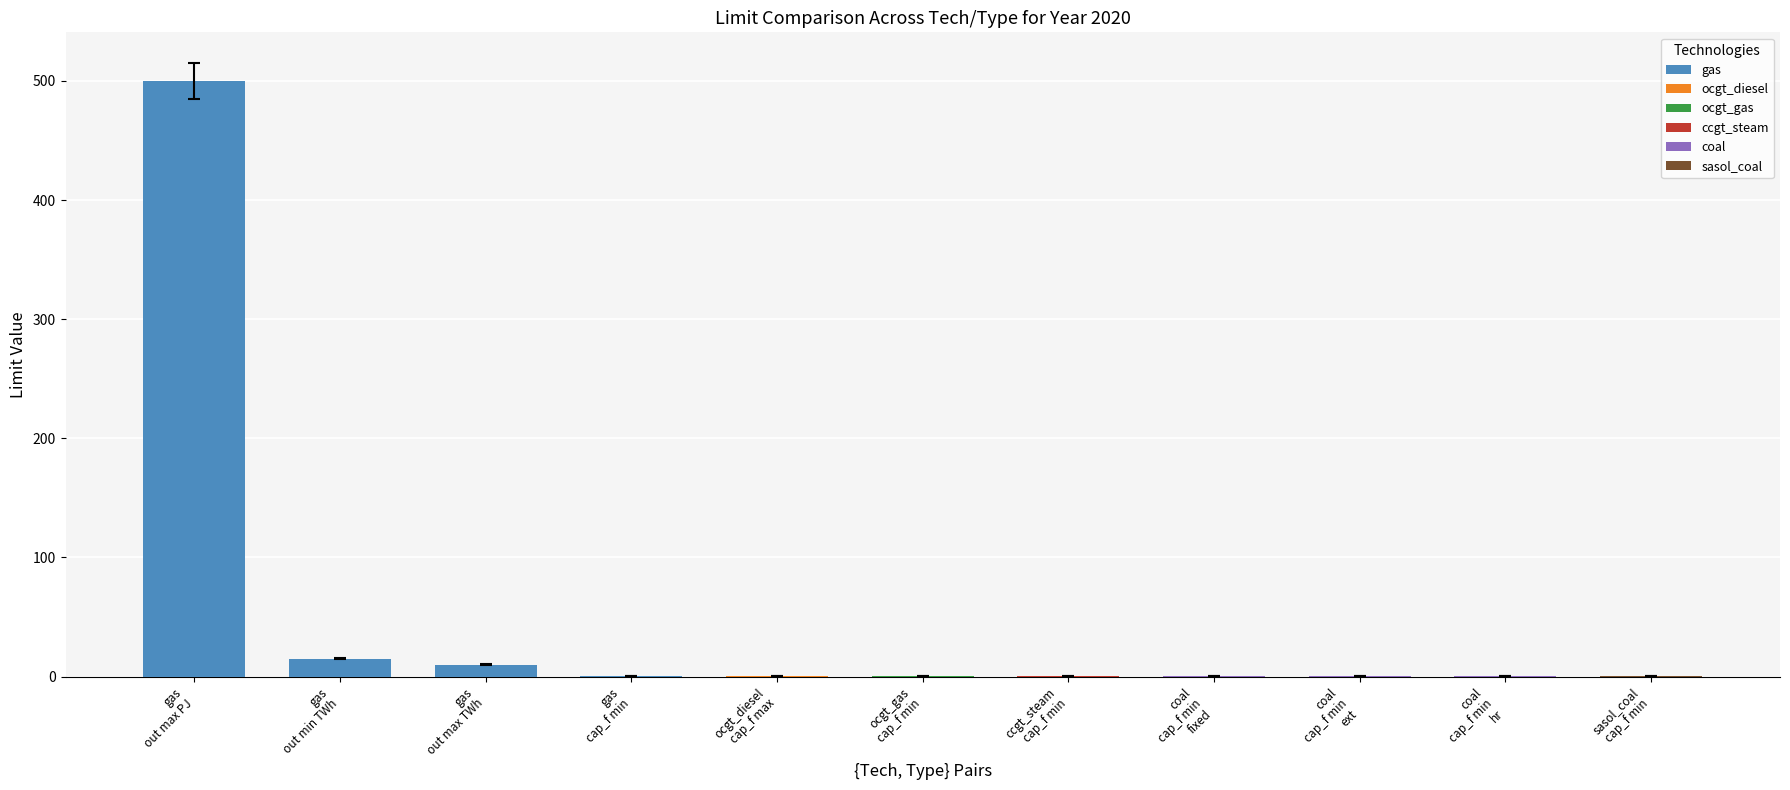

The value of 2024 at 4 is 0.1. True or false?

True